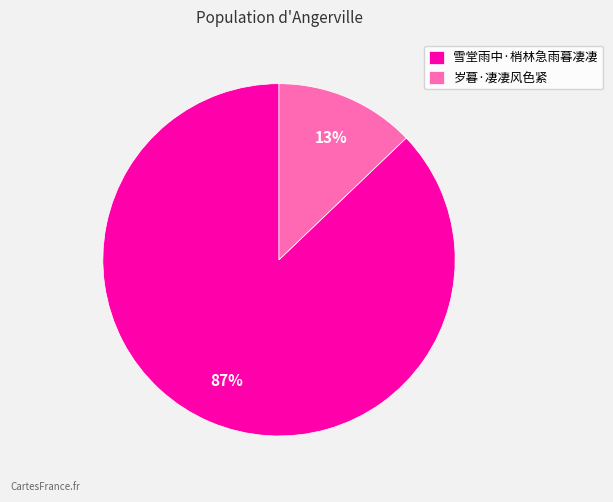

Count the number of slices in the pie.

2